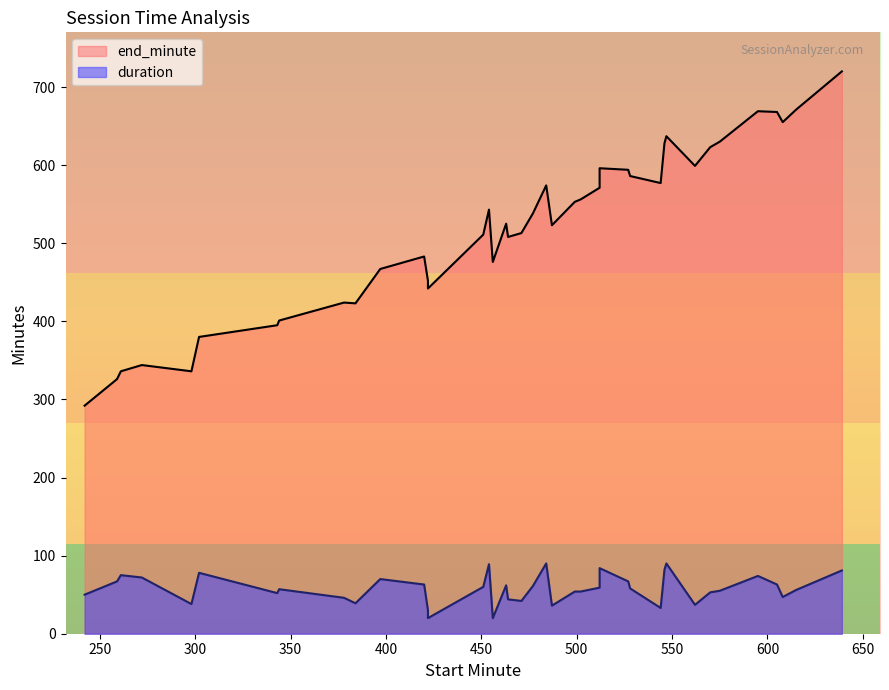

Is it true that end_minute equals 199 at 22?

False